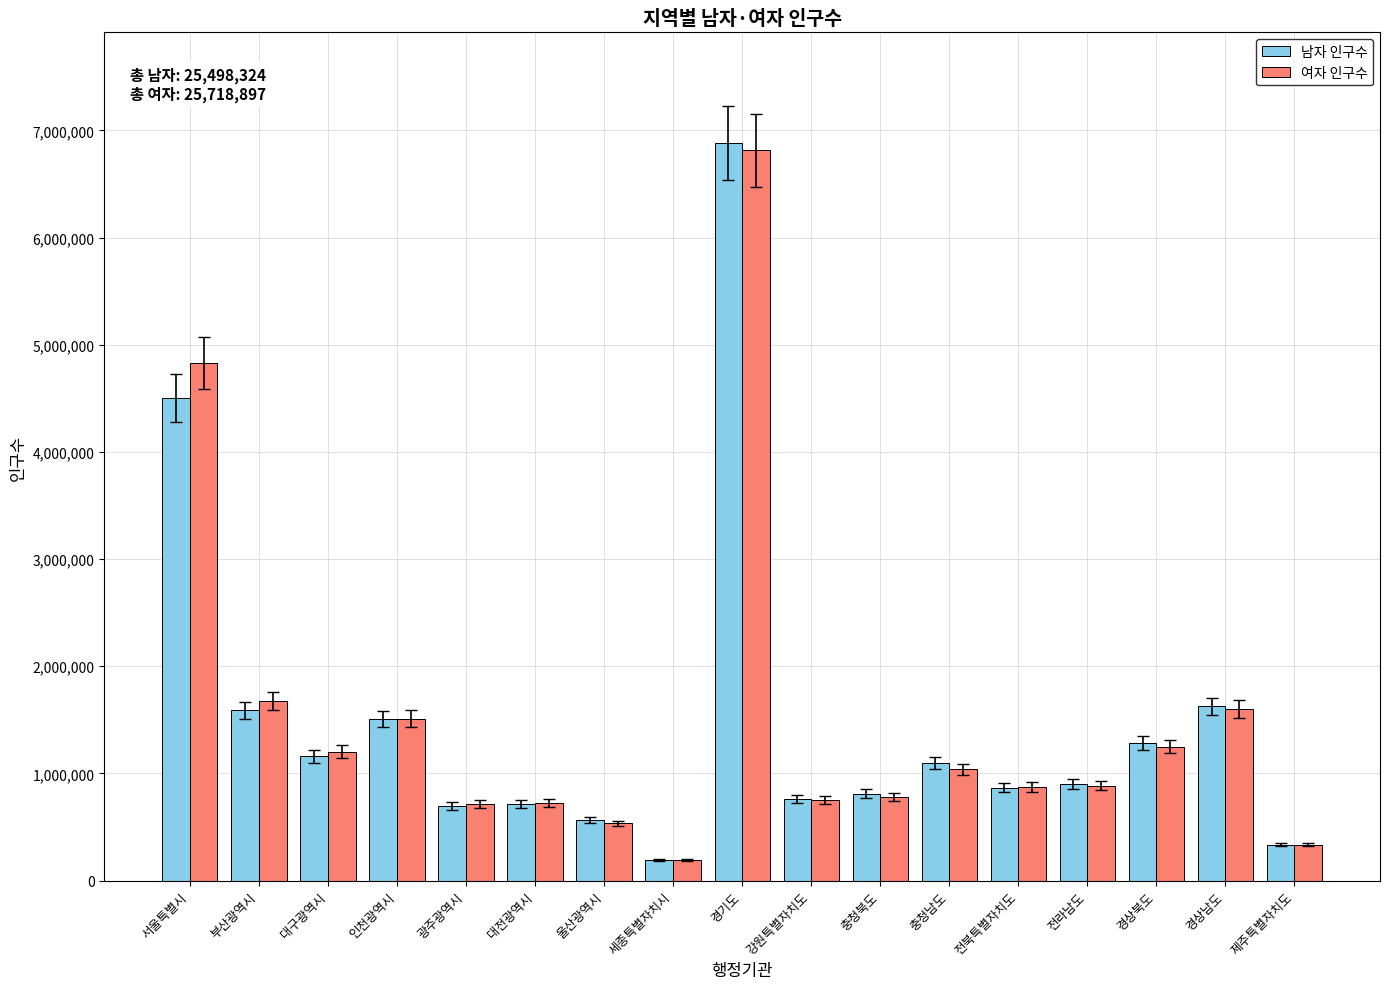

How many bars are there in total?

34